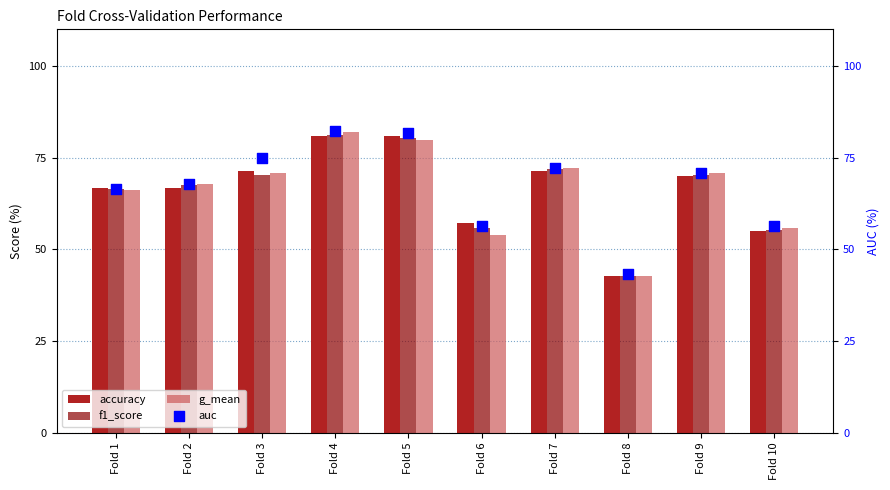

At which category is the sum across all series the highest?

Fold 4